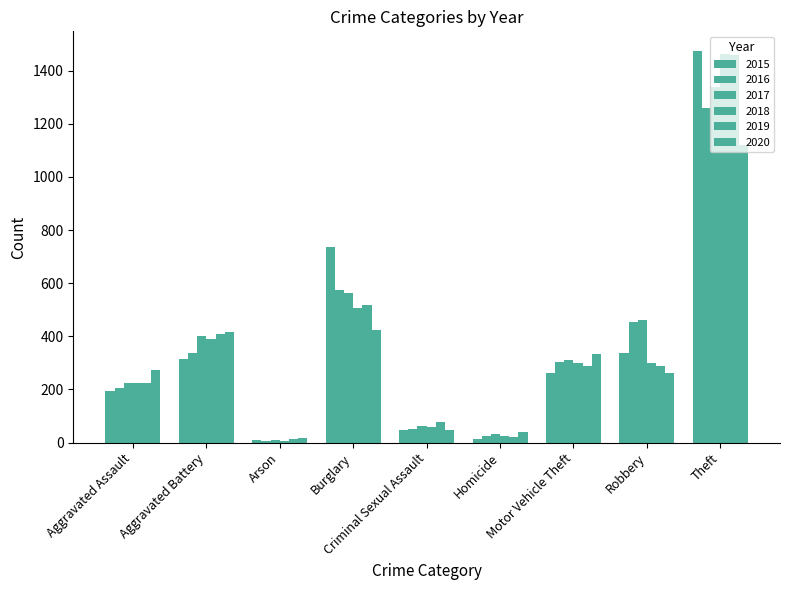

How many bars are there in total?

54